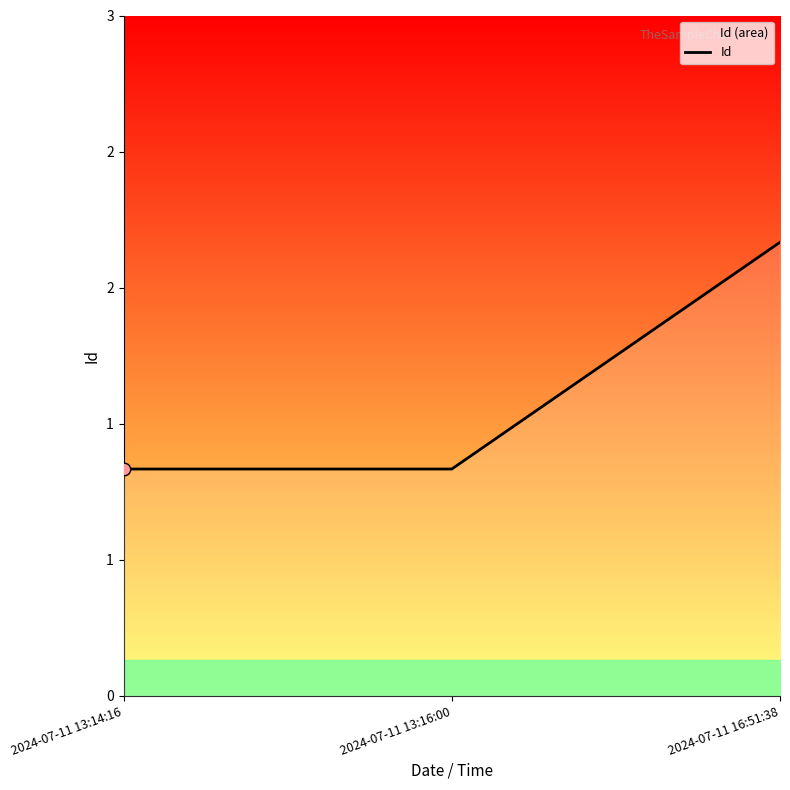

Between 2024-07-11 16:51:38 and 2024-07-11 13:16:00, which is larger?

2024-07-11 16:51:38